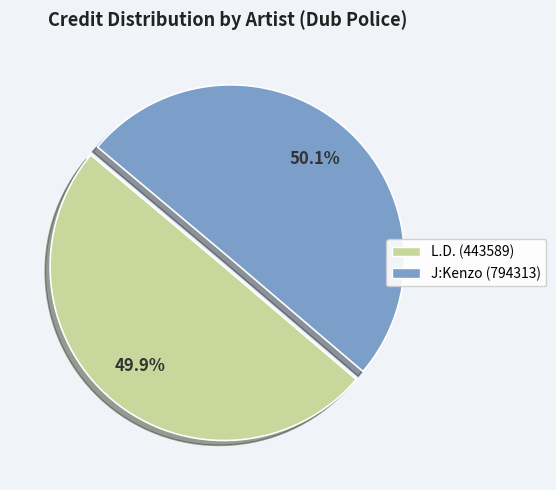

Approximately how many times larger is the value at J:Kenzo (794313) compared to L.D. (443589)?

1.0